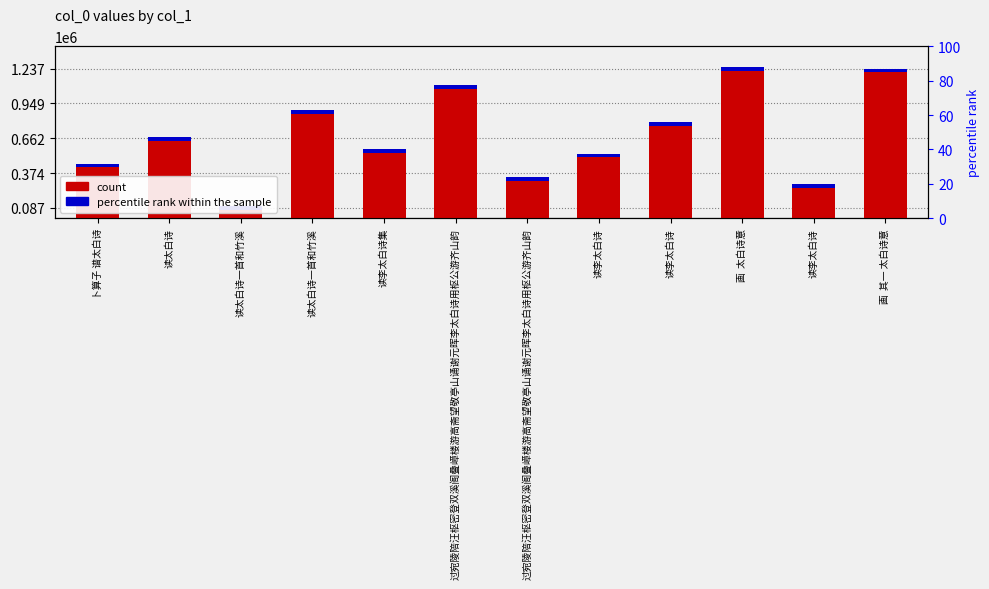

List the labels in order of value, largest first.

画  太白诗意, 画  其一 太白诗意, 过宛陵陪汪枢密登双溪阁叠嶂楼游高斋望敬亭山诵谢元晖李太白诗用枢公游齐山韵, 读太白诗一首和竹溪, 读李太白诗, 读太白诗, 读李太白诗集, 读李太白诗, 卜算子 谱太白诗, 过宛陵陪汪枢密登双溪阁叠嶂楼游高斋望敬亭山诵谢元晖李太白诗用枢公游齐山韵, 读李太白诗, 读太白诗一首和竹溪